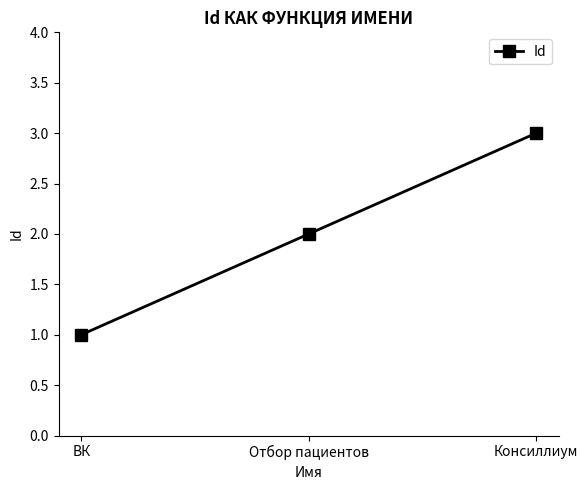

How many lines are shown in the chart?

1